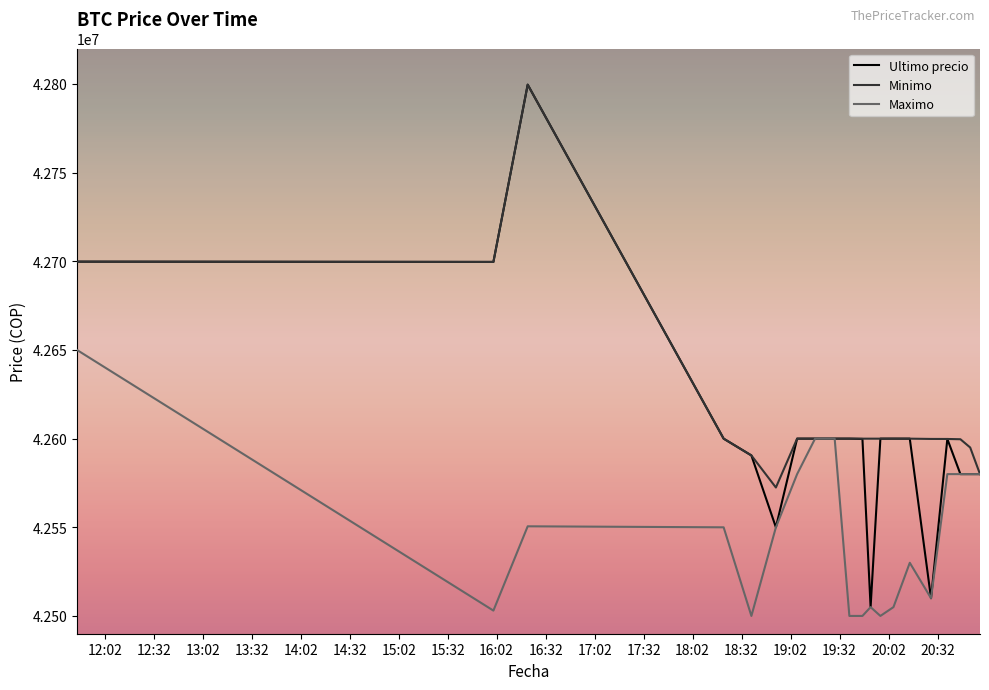

At how many categories does at least one series exceed 42556644?

20